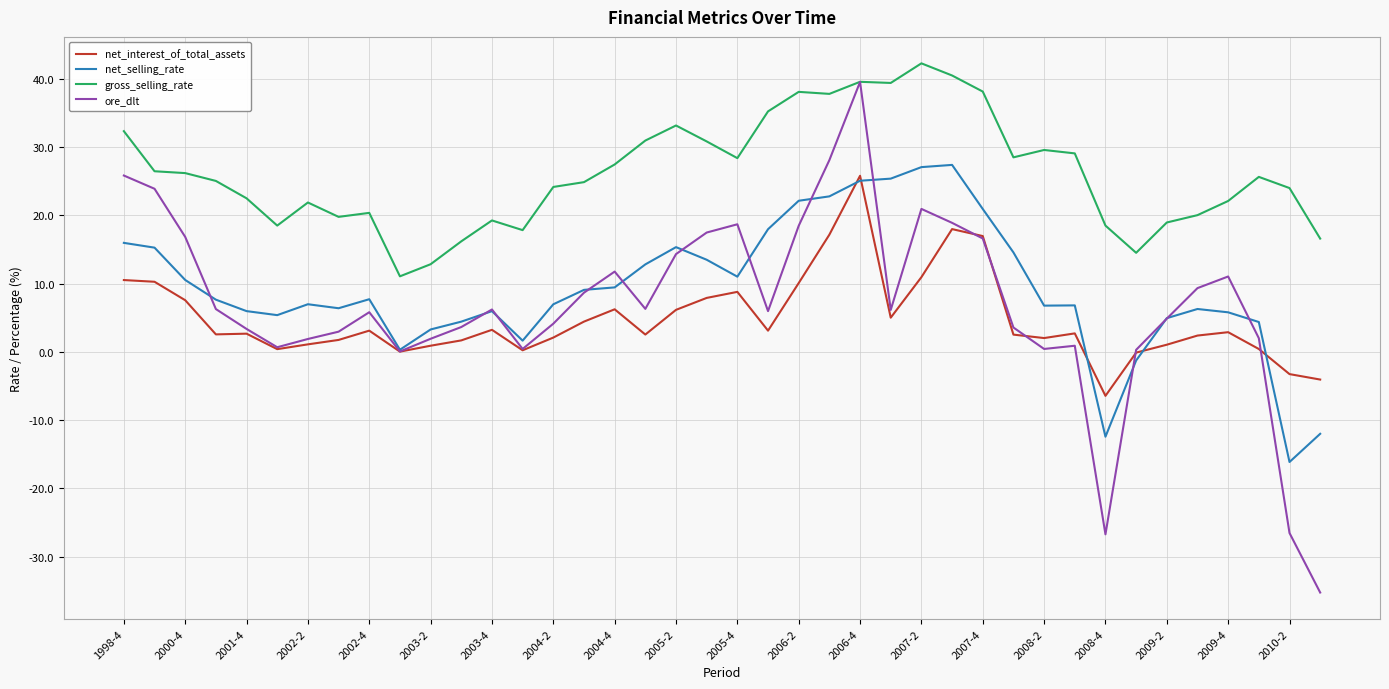

What is the greatest value displayed?

42.3